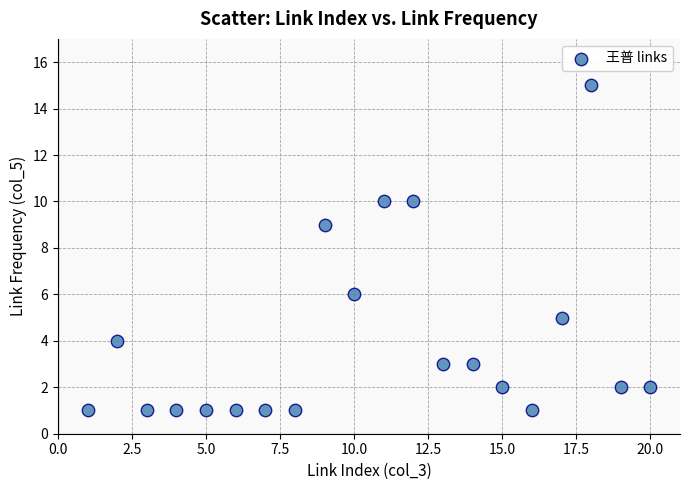

What Y value in the scatter plot is closest to 8?

9